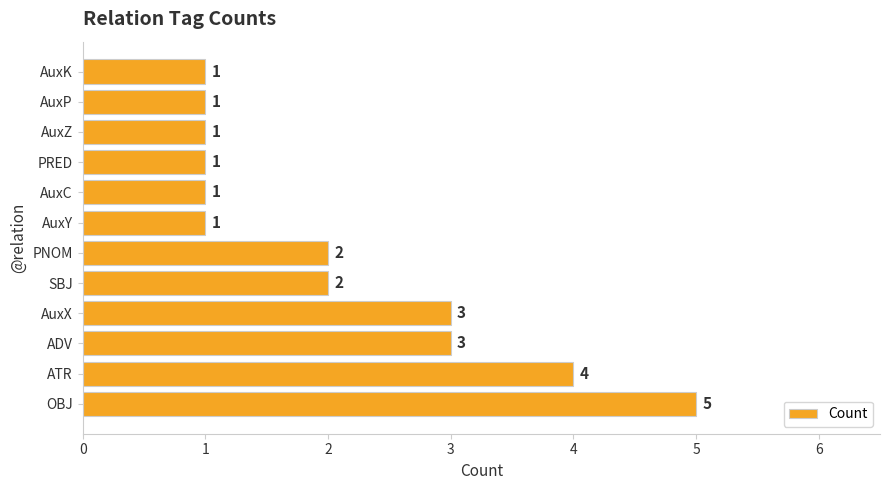

What is the difference between the maximum and second lowest values?

4